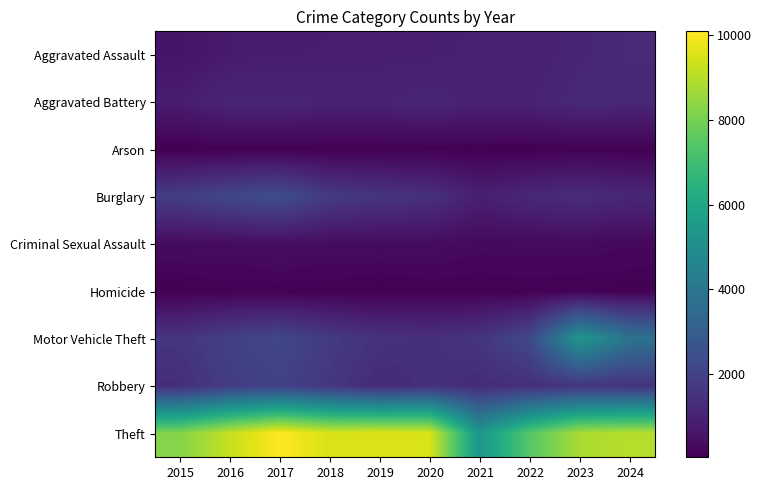

Reading left to right, extract all data points from this chart.

Aggravated Assault: 2015=599	2016=773	2017=854	2018=866	2019=878	2020=894	2021=972	2022=967	2023=1106	2024=1236
Aggravated Battery: 2015=821	2016=1094	2017=1091	2018=1039	2019=1035	2020=1121	2021=997	2022=1026	2023=1187	2024=1153
Arson: 2015=41	2016=74	2017=82	2018=48	2019=55	2020=56	2021=67	2022=58	2023=82	2024=76
Burglary: 2015=1860	2016=2197	2017=2422	2018=1767	2019=1565	2020=1445	2021=909	2022=1178	2023=1318	2024=1144
Criminal Sexual Assault: 2015=345	2016=339	2017=402	2018=357	2019=346	2020=360	2021=268	2022=297	2023=300	2024=251
Homicide: 2015=52	2016=108	2017=105	2018=89	2019=52	2020=82	2021=95	2022=102	2023=89	2024=70
Motor Vehicle Theft: 2015=1577	2016=1955	2017=2190	2018=1750	2019=1489	2020=1414	2021=1573	2022=2253	2023=5313	2024=3854
Robbery: 2015=1344	2016=1856	2017=1986	2018=1654	2019=1232	2020=1436	2021=1291	2022=1402	2023=1571	2024=1498
Theft: 2015=8242	2016=9247	2017=10086	2018=9497	2019=9577	2020=9502	2021=5307	2022=7467	2023=8814	2024=8978